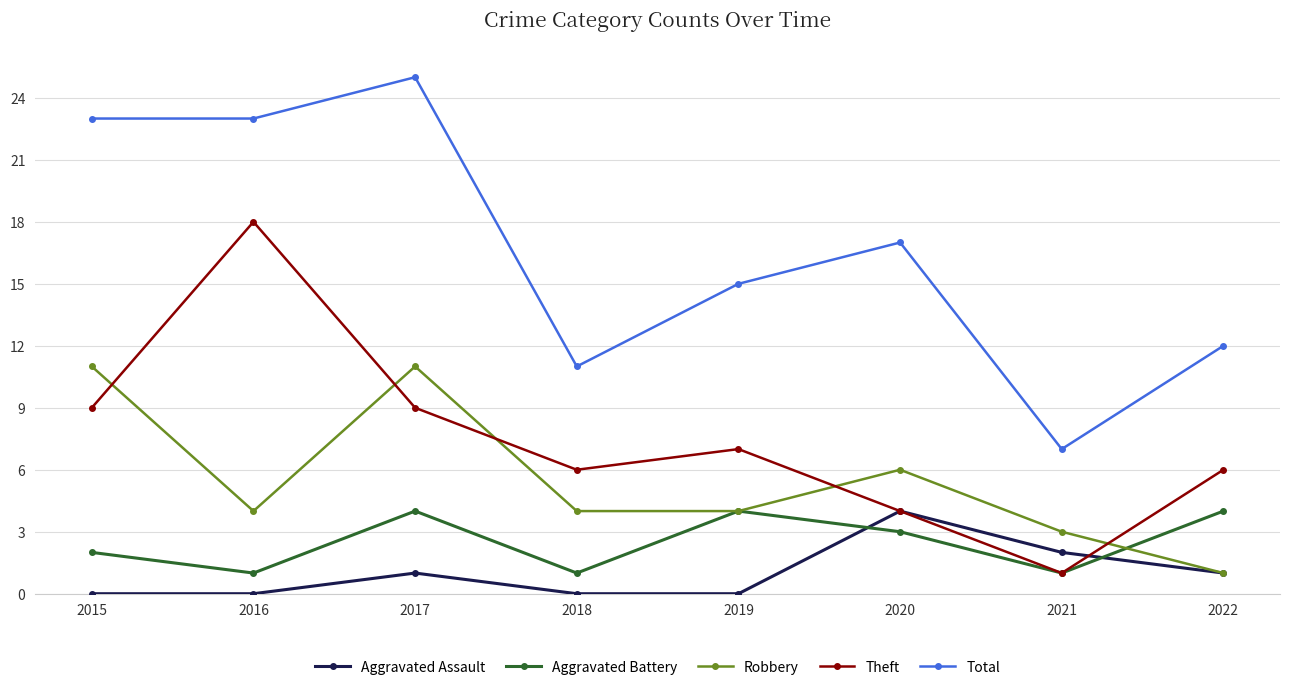

Which series changed the most between 2016 and 2019?

Theft